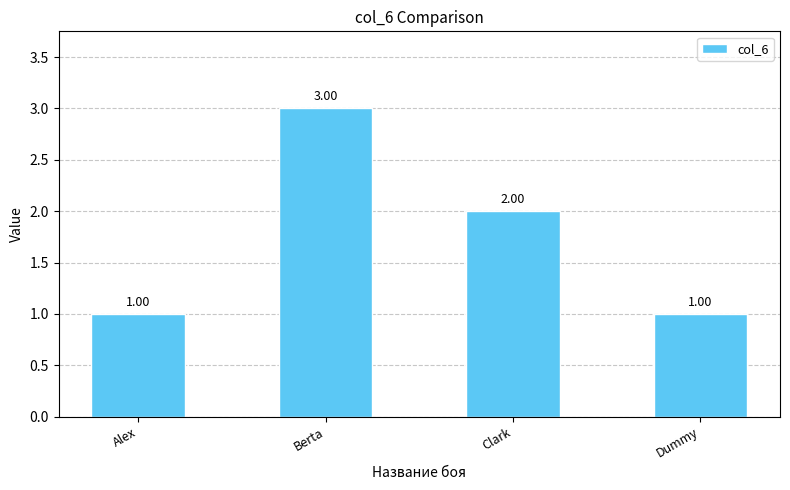

What is the difference between the maximum and second lowest values?

2